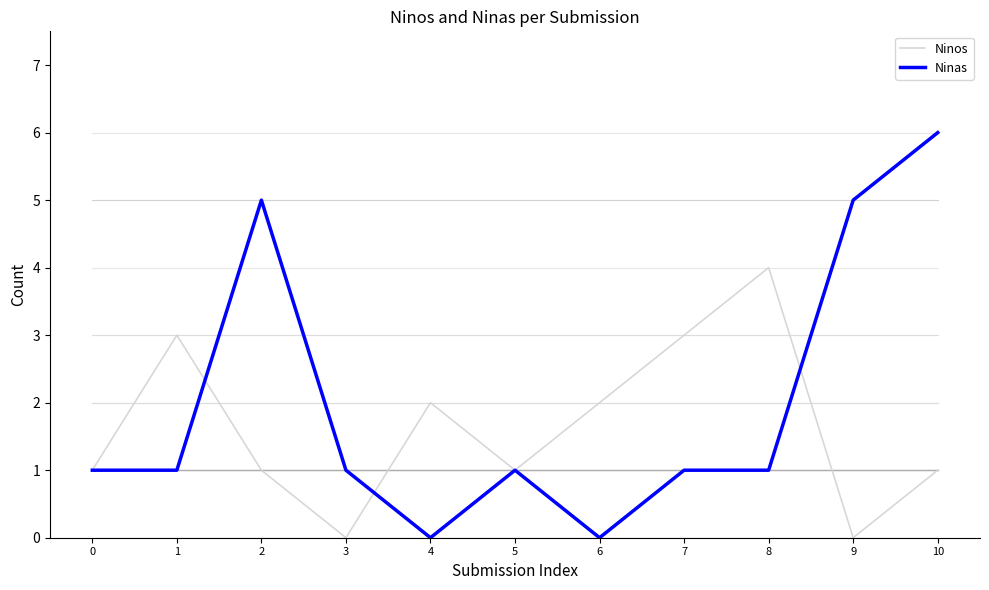

Which series has the largest range (max minus min)?

Ninas